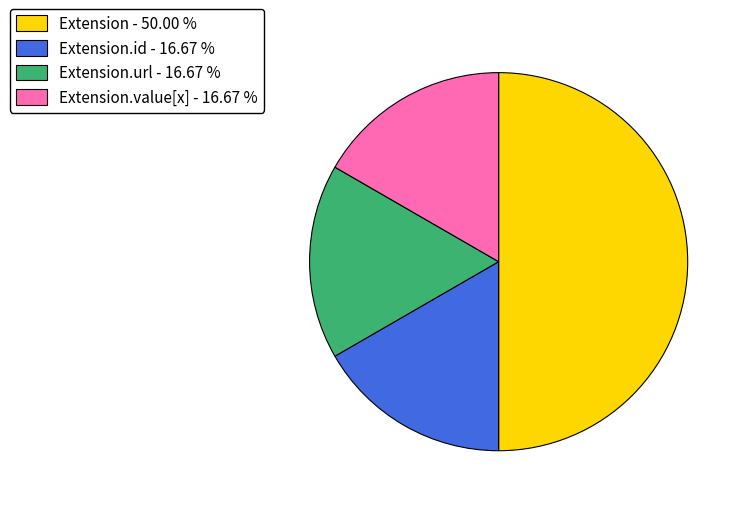

Which slice is the largest?

Extension - 50.00 %